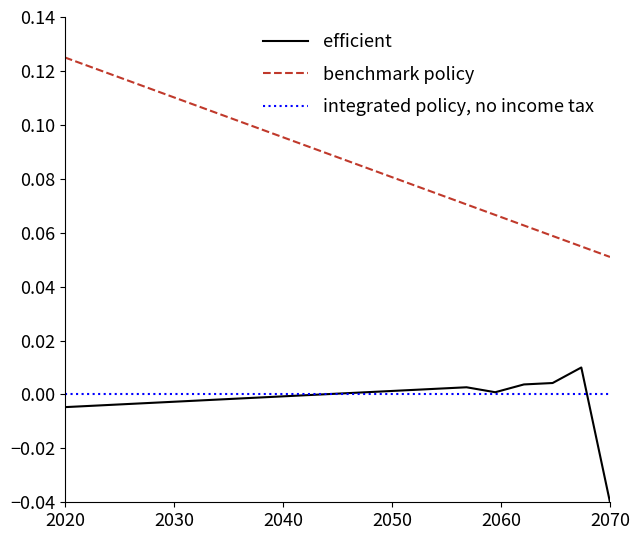

In efficient, how many points are higher than both neighbors (excluding endpoints)?

2